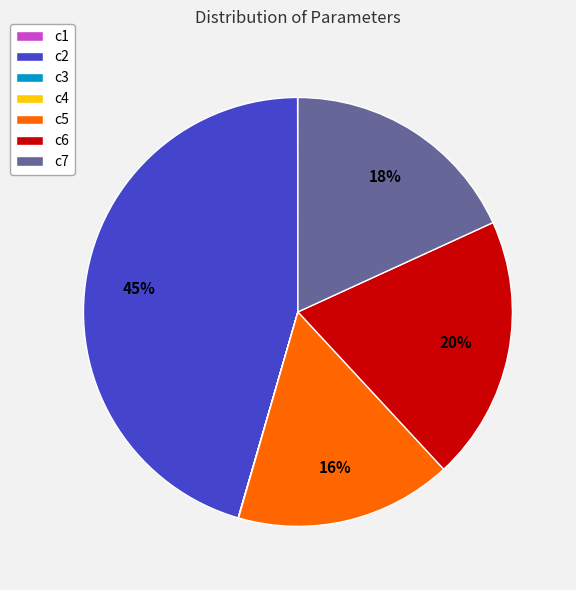

What is the largest slice in the pie chart?

c2